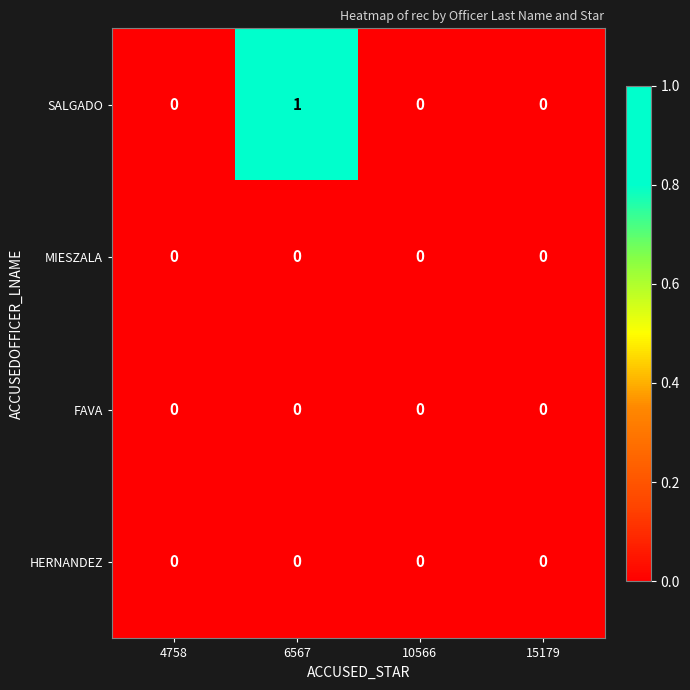

At which category does the chart reach its peak across all series?

6567